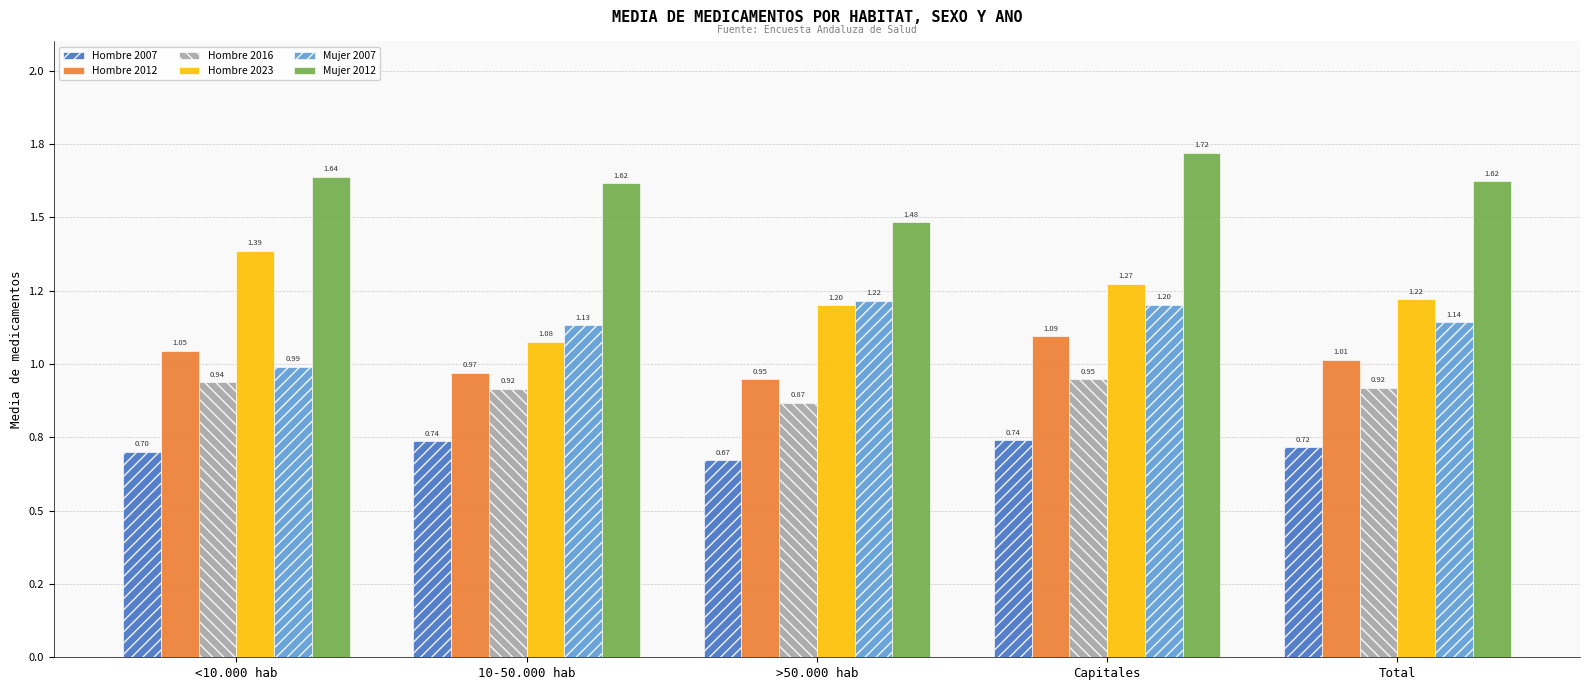

What are all the series names shown in the legend?

Hombre 2007, Hombre 2012, Hombre 2016, Hombre 2023, Mujer 2007, Mujer 2012